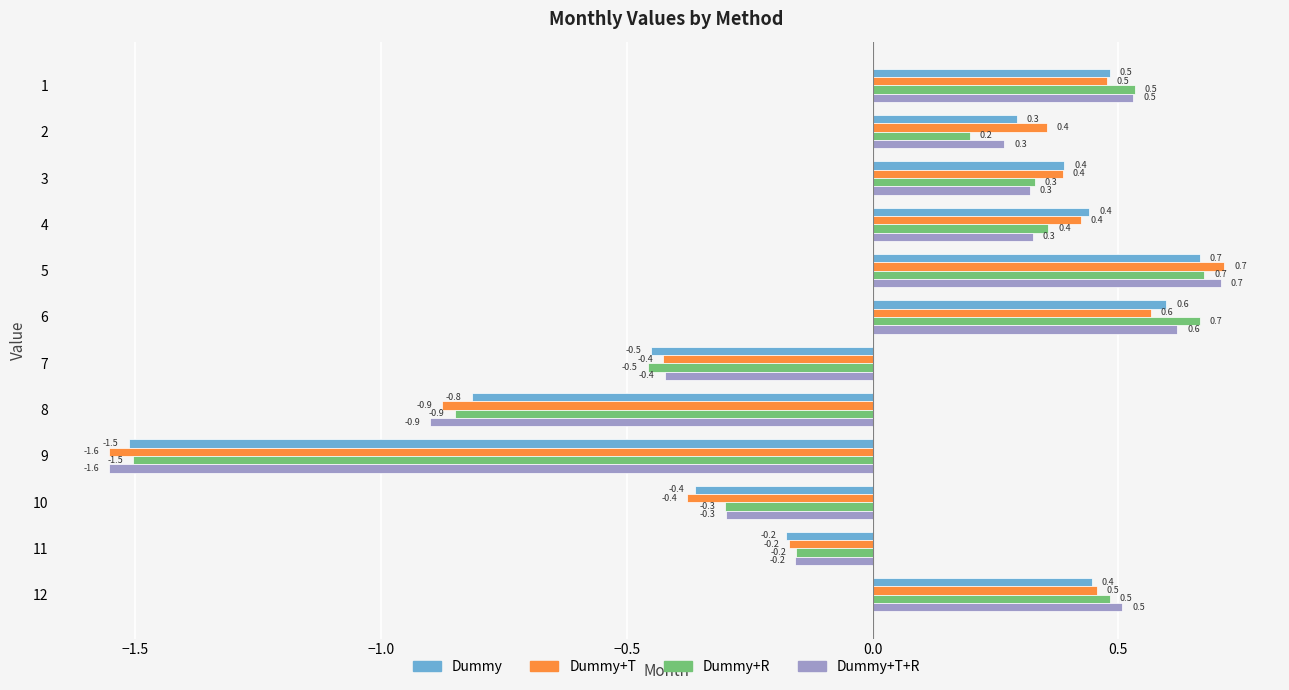

True or false: Dummy+R has a value of -0.5 at 9.

False